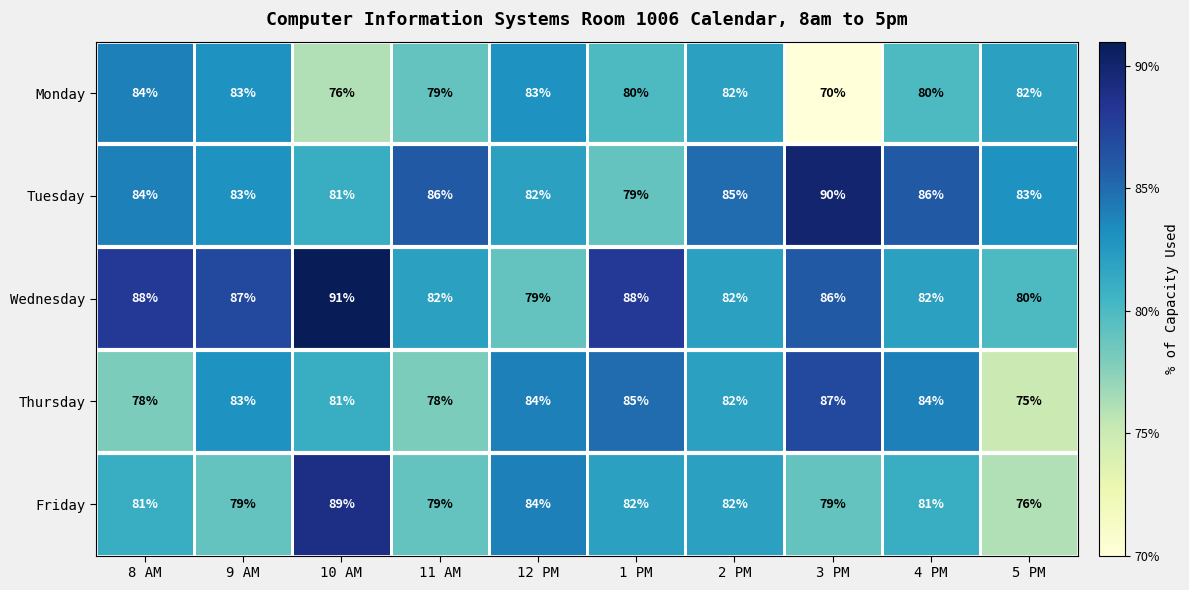

The Friday series shows 79 at 11 AM. True or false?

True